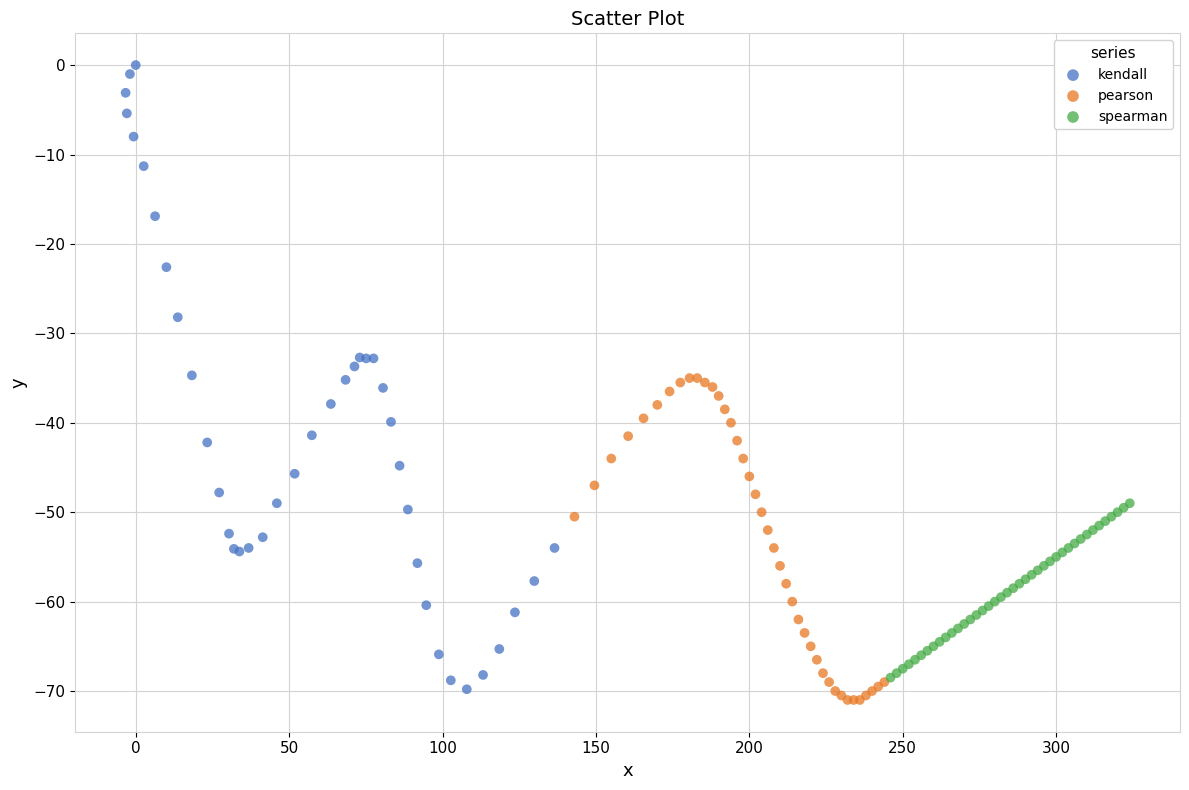

Which series contains the highest Y value?

kendall